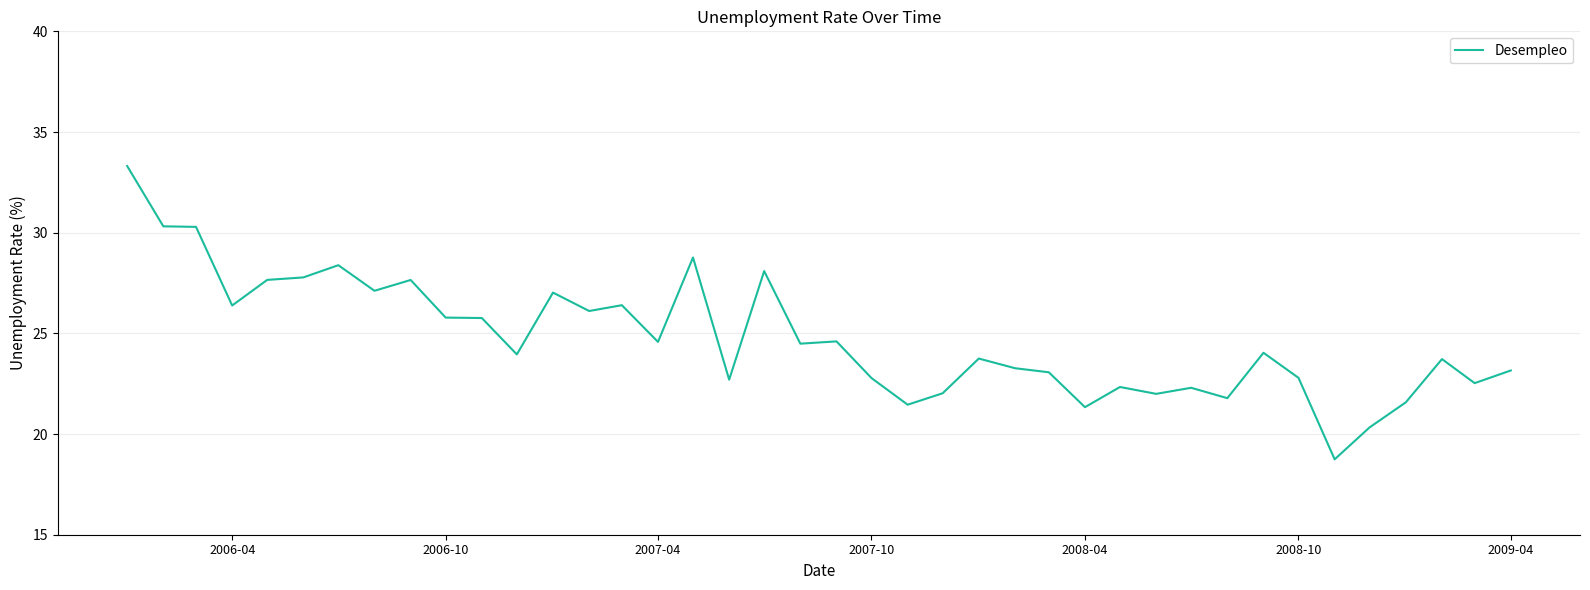

What is the maximum value shown in the chart?

33.3